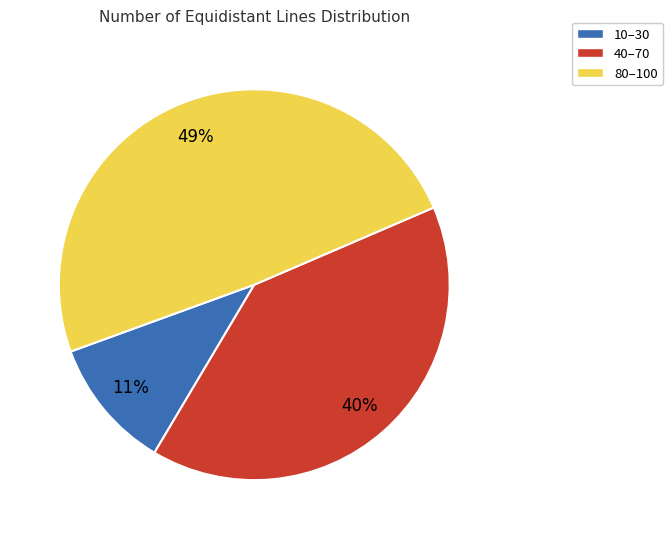

Does any single category account for the majority?

No